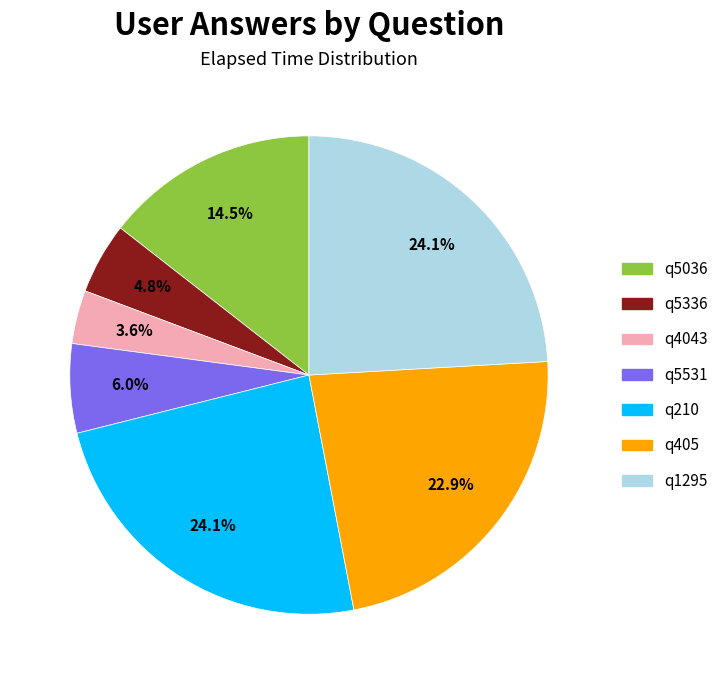

How many slices are in this pie chart?

7